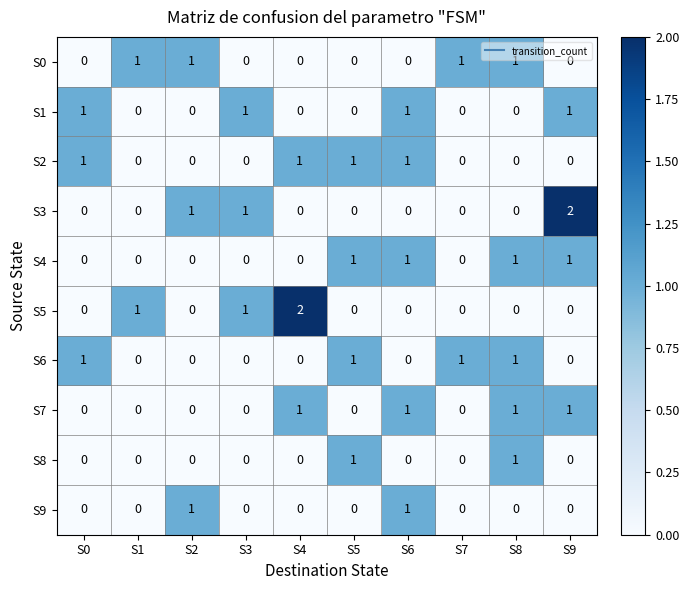

What is the total value across all series at S2?

3